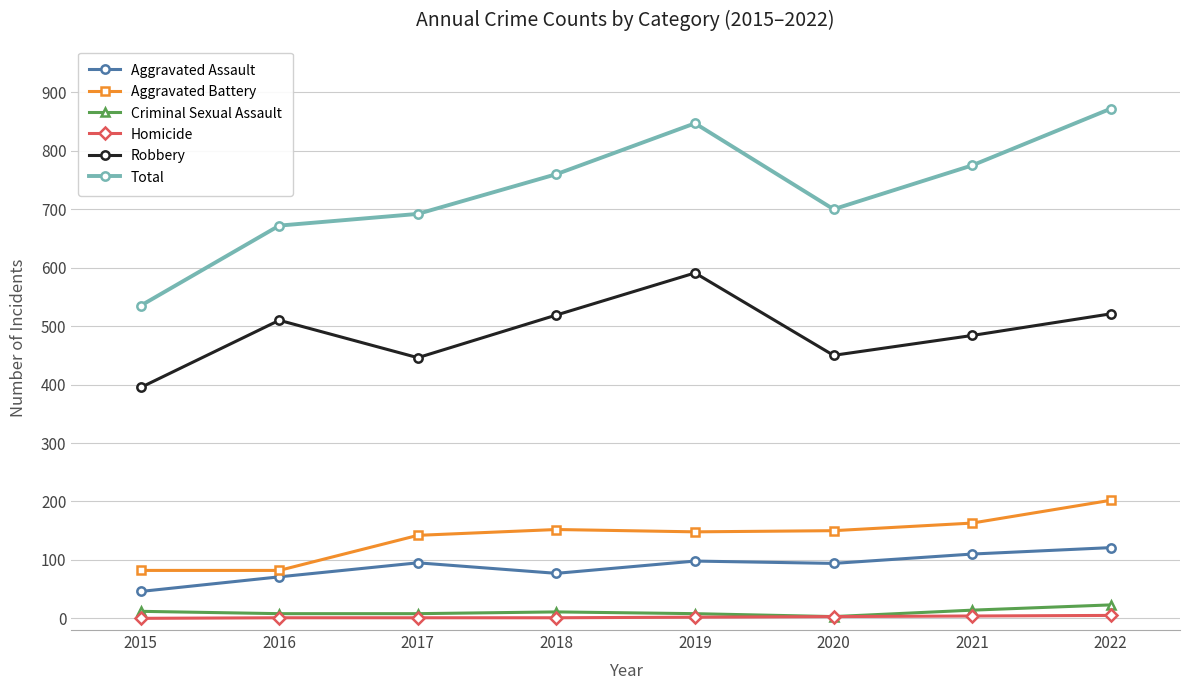

The Total series shows 1214 at 2021. True or false?

False